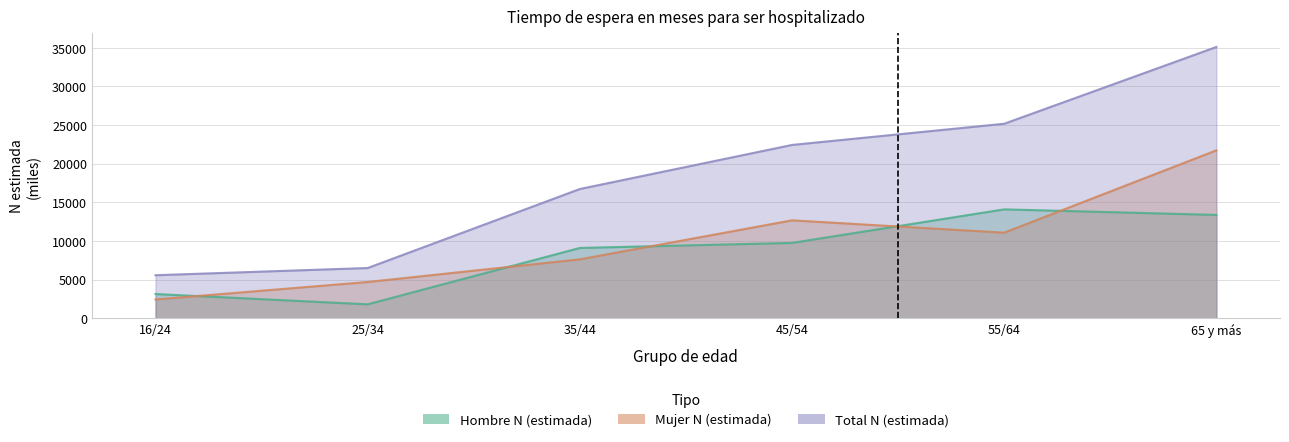

Reading right to left, what are all the values shown in this chart?

Hombre N (estimada): 13377	14095	9755	9103	1809	3140
Mujer N (estimada): 21732	11080	12677	7629	4697	2434
Total N (estimada): 35109	25174	22432	16731	6506	5574